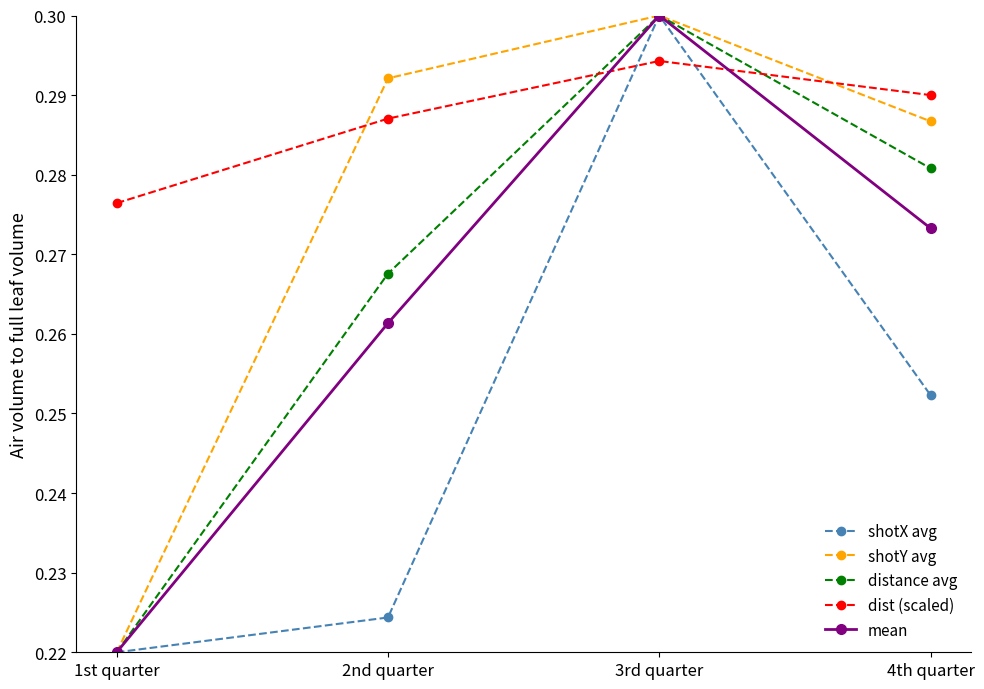

At which category does the chart reach its peak across all series?

3rd quarter